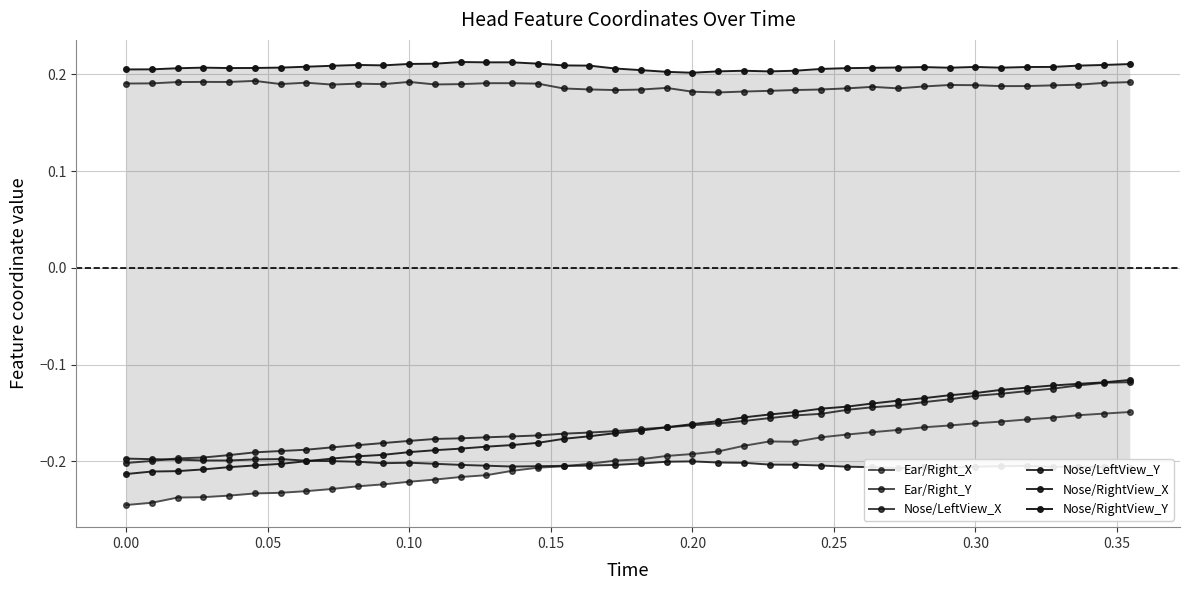

True or false: Nose/LeftView_Y and Nose/RightView_Y cross at least once.

False